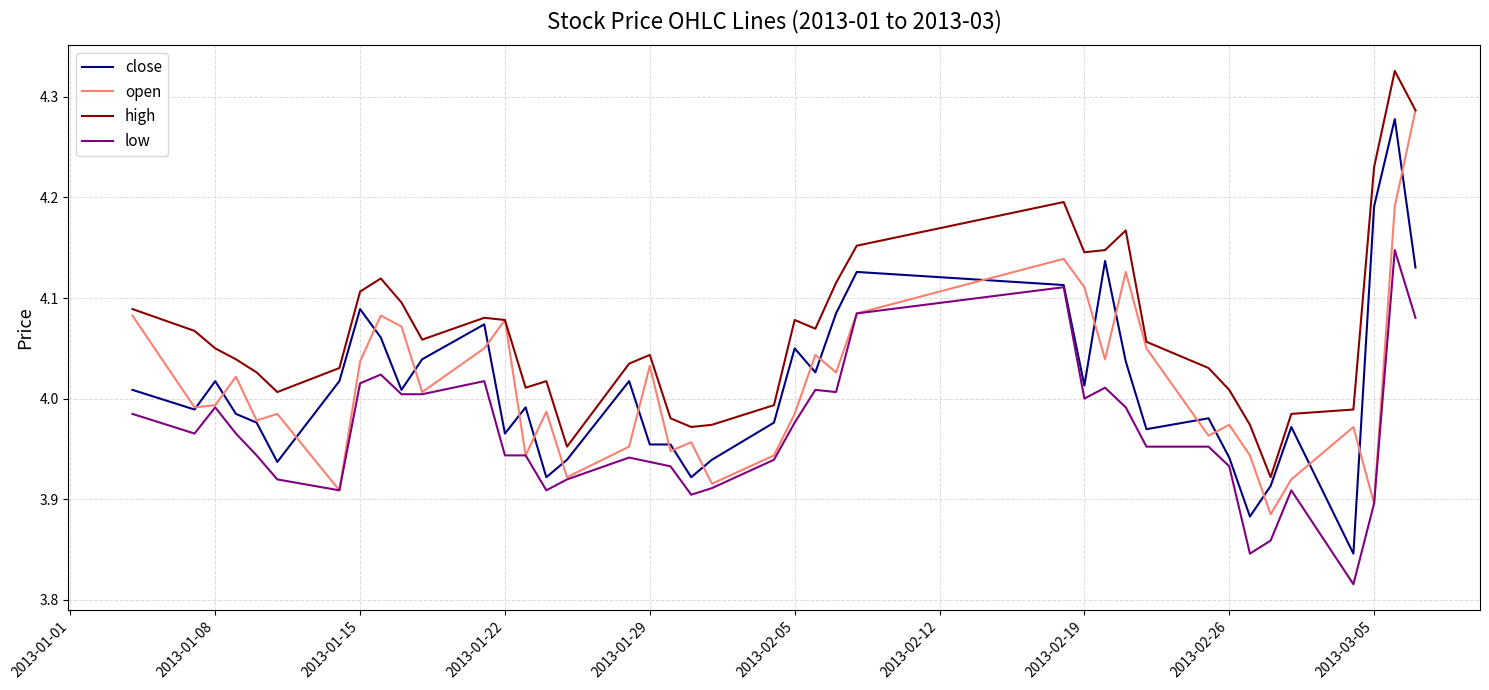

True or false: high and low cross at least once.

False